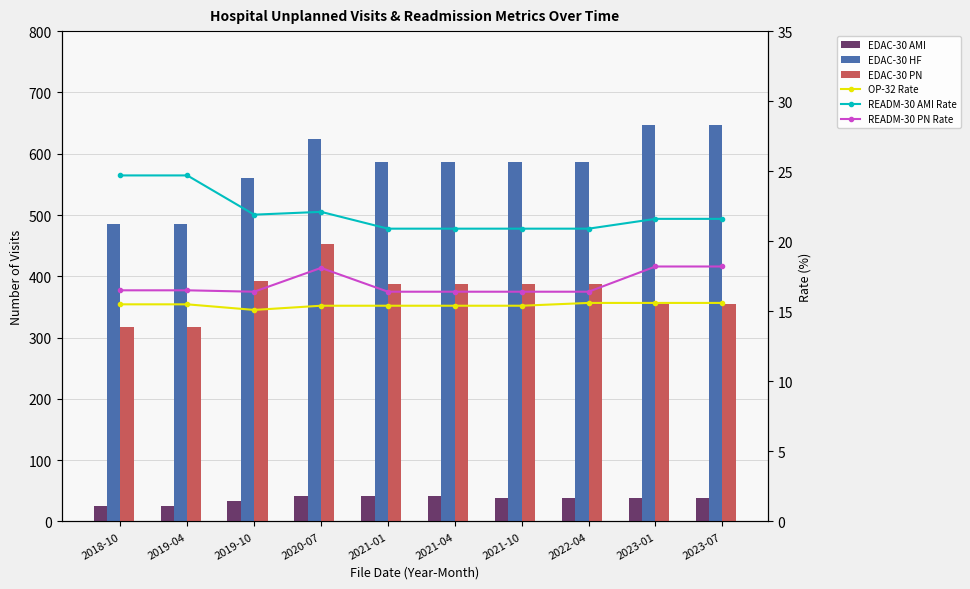

What are all the series names shown in the legend?

EDAC-30 AMI, EDAC-30 HF, EDAC-30 PN, OP-32 Rate, READM-30 AMI Rate, READM-30 PN Rate